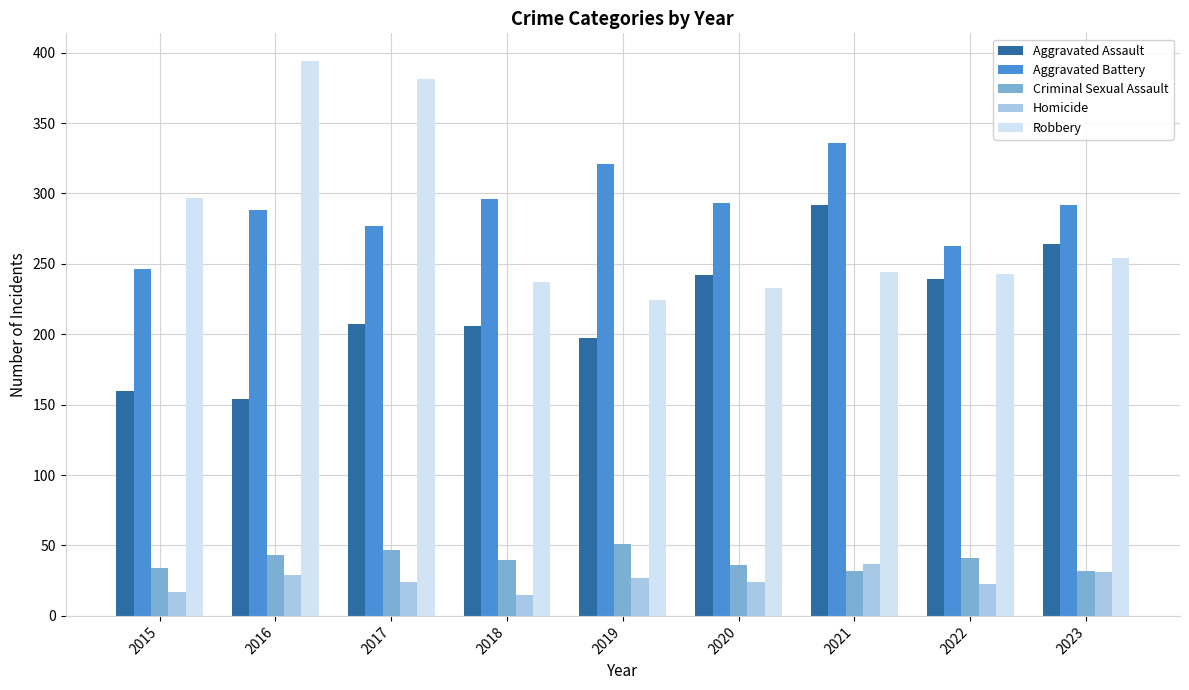

The value of Criminal Sexual Assault at 2019 is 72. True or false?

False